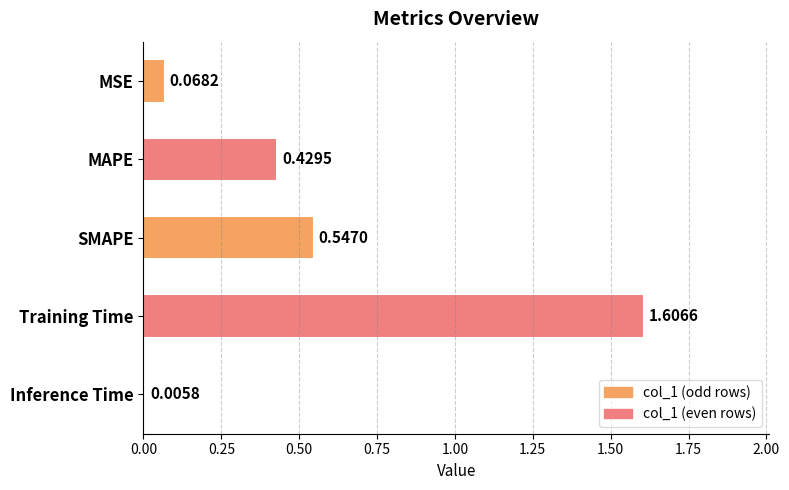

What is the sum of all values?

2.7